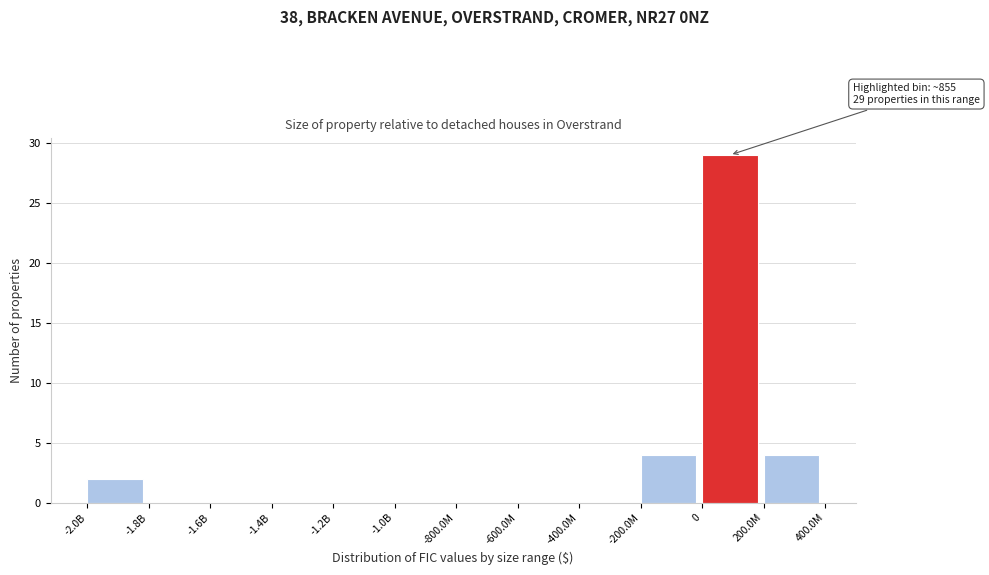

Reading left to right, what are all the values shown in this chart?

-2.0B=2	-1.8B=0	-1.6B=0	-1.4B=0	-1.2B=0	-1.0B=0	-800.0M=0	-600.0M=0	-400.0M=0	-200.0M=4	0=29	200.0M=4